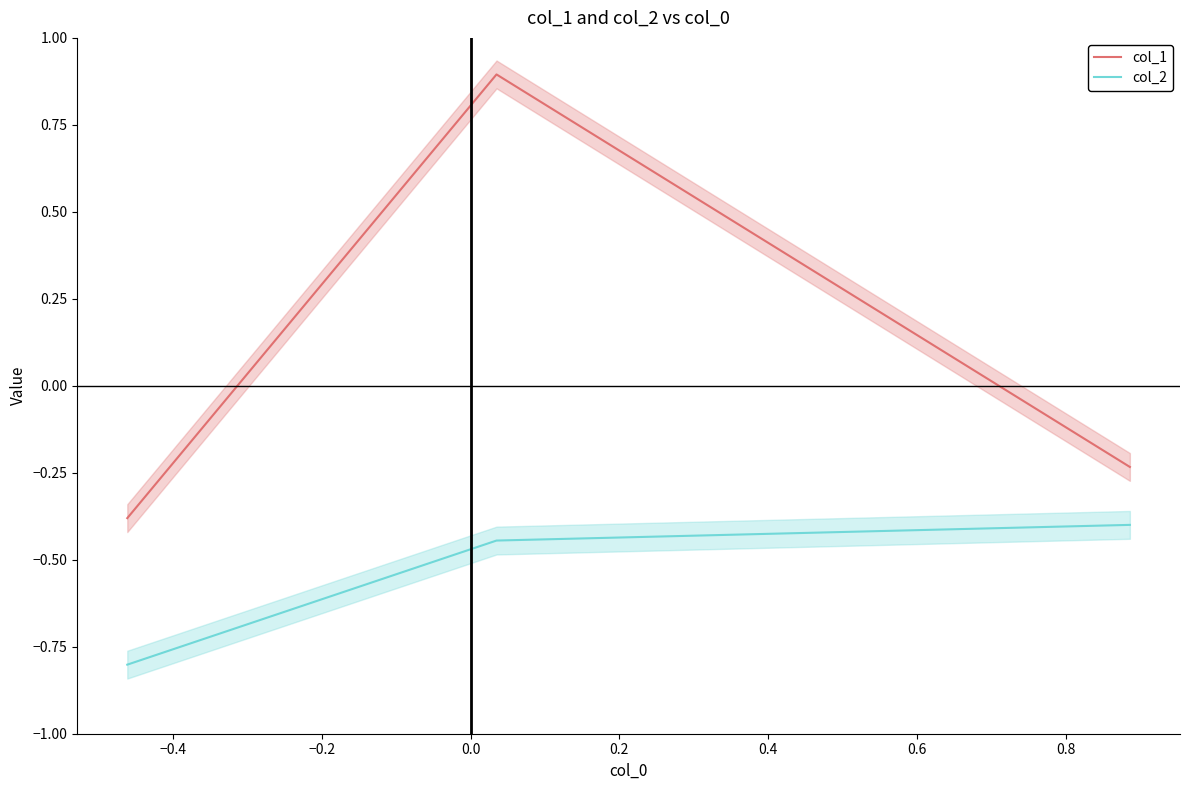

At which category does the chart reach its peak across all series?

−0.4